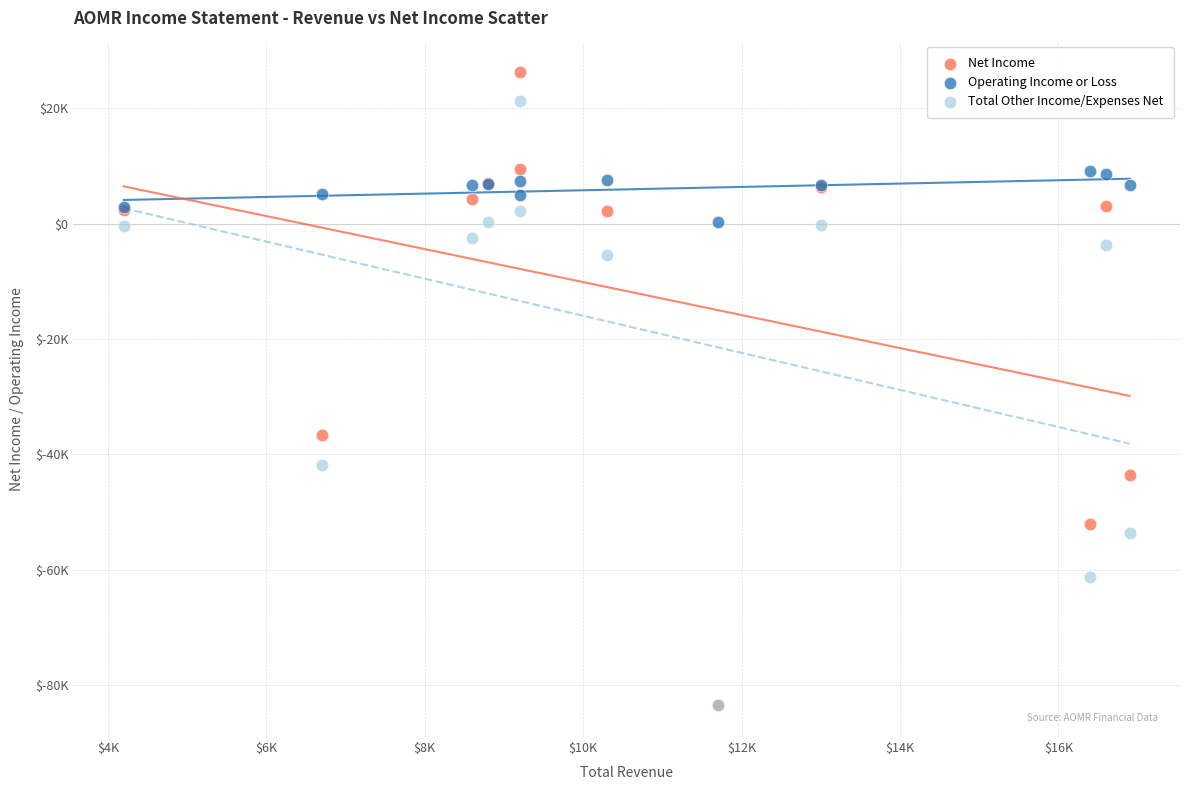

What are all the series names shown in the legend?

Net Income, Operating Income or Loss, Total Other Income/Expenses Net